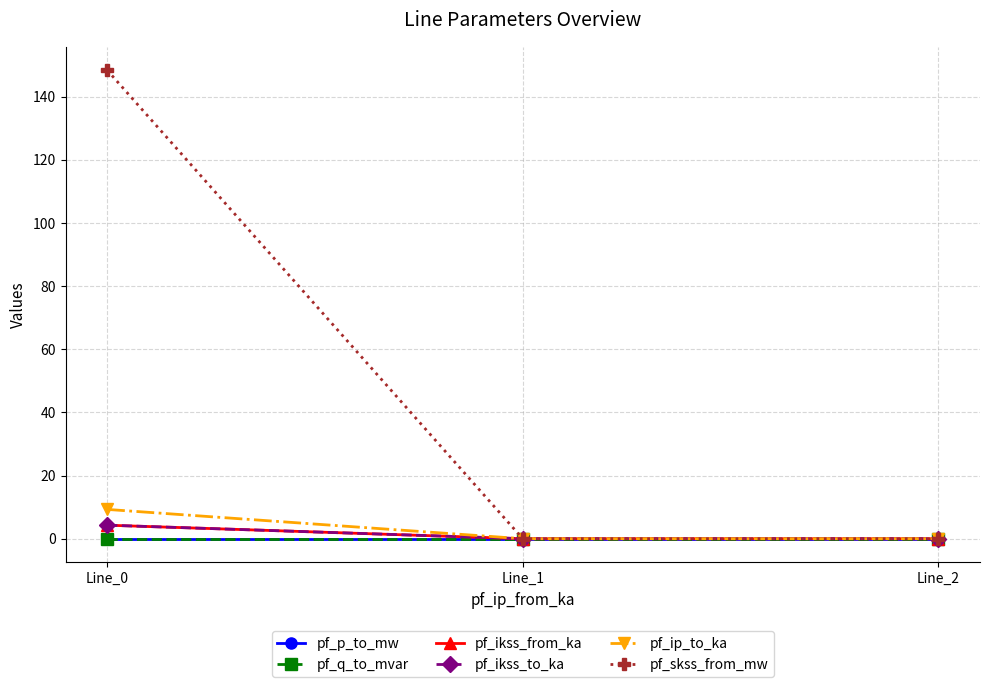

Does the chart have visible grid lines?

Yes